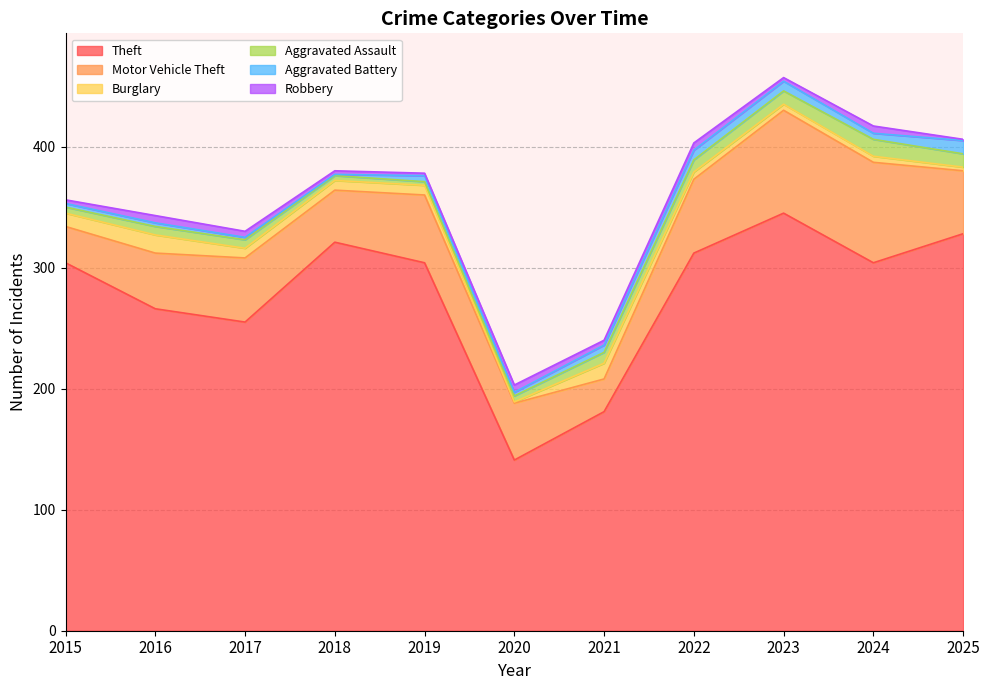

Which series has the largest range (max minus min)?

Theft